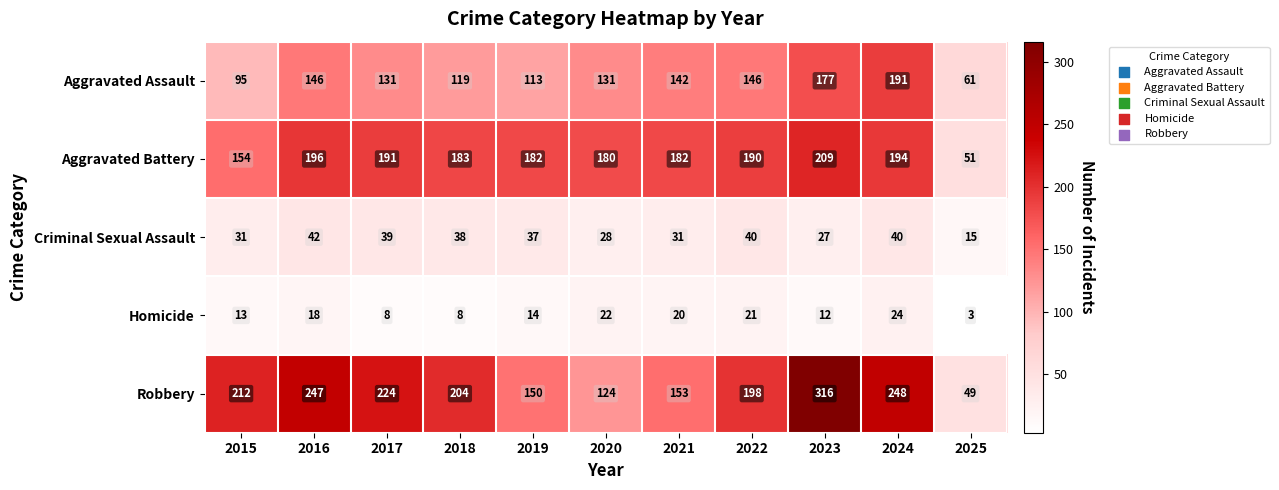

Read the Aggravated Assault value at 2020, to the nearest 5.

130